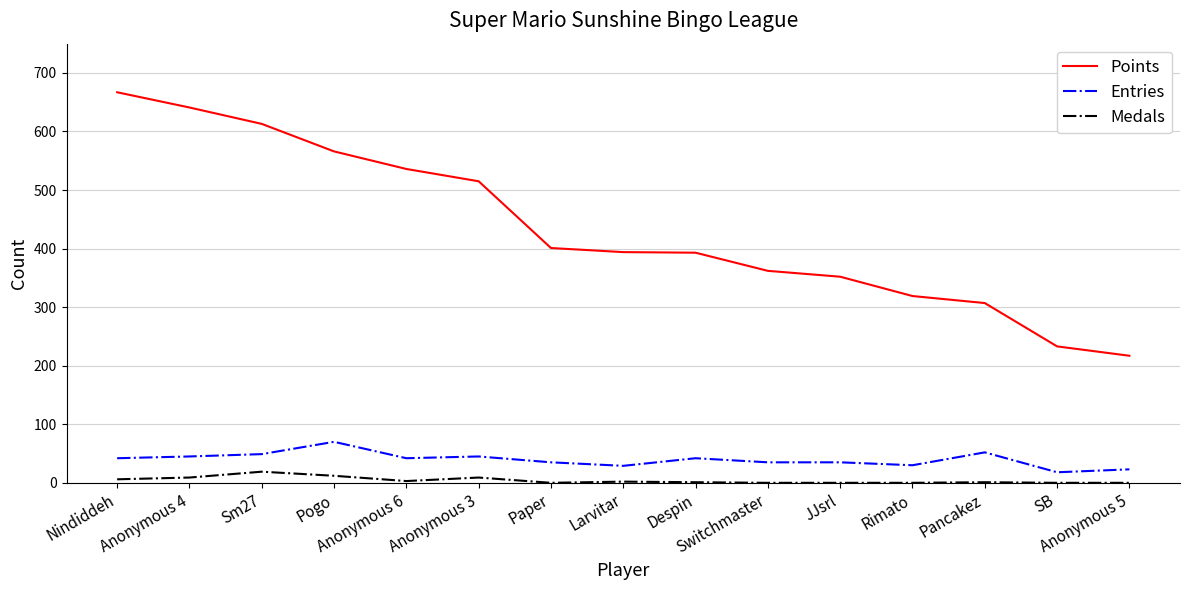

Does the chart display data point markers on the line(s)?

No